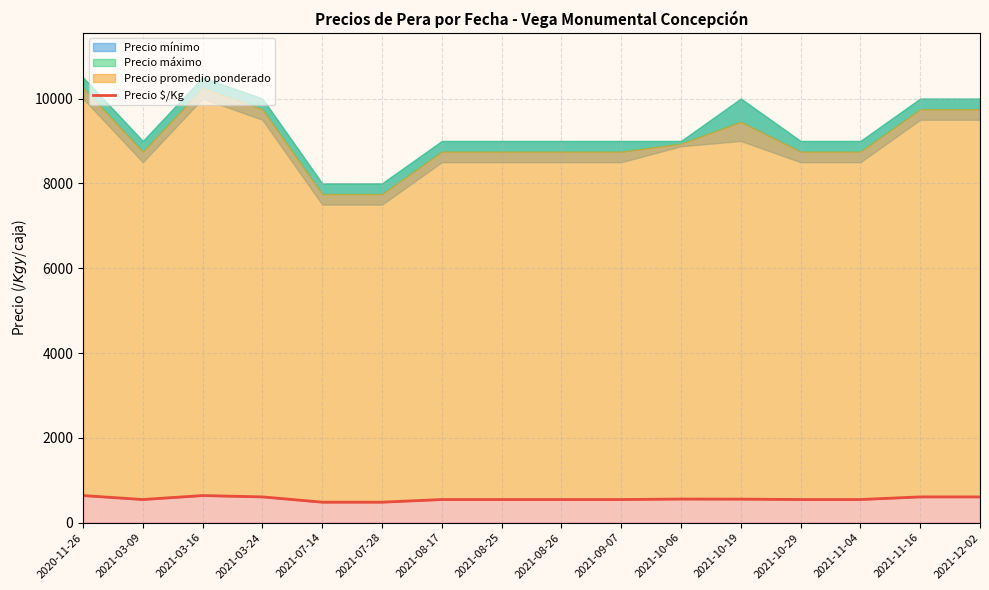

What is the change in value from 2021-09-07 to 2021-11-16?

+62.0